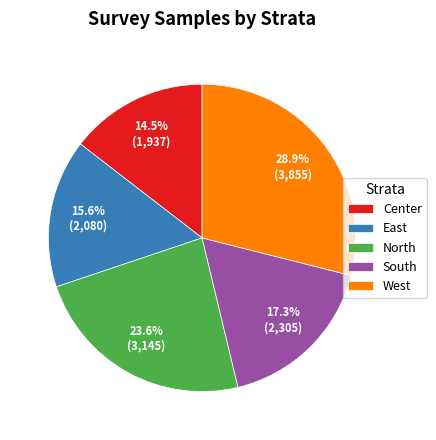

How many slices are in this pie chart?

5